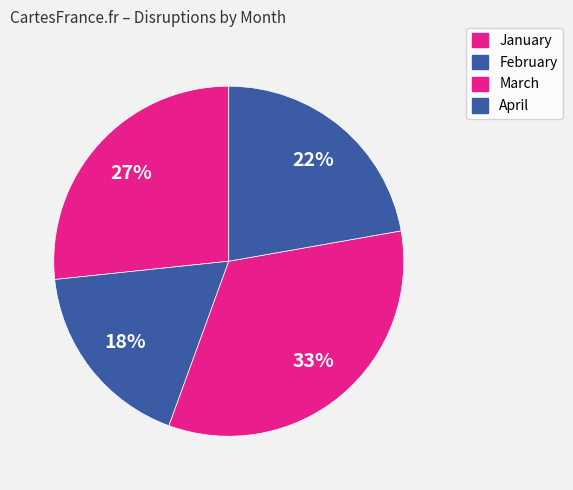

How many slices are in this pie chart?

4